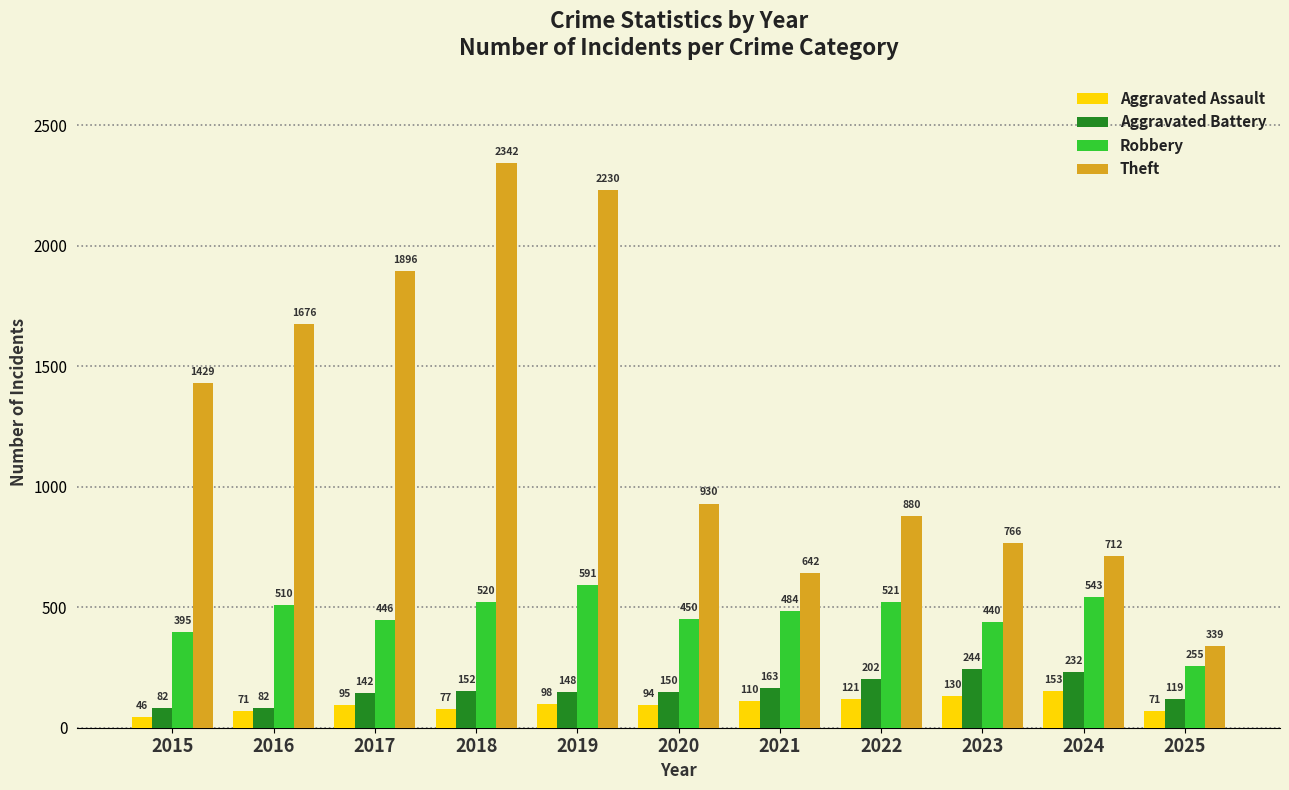

The Aggravated Battery series shows 240 at 2020. True or false?

False